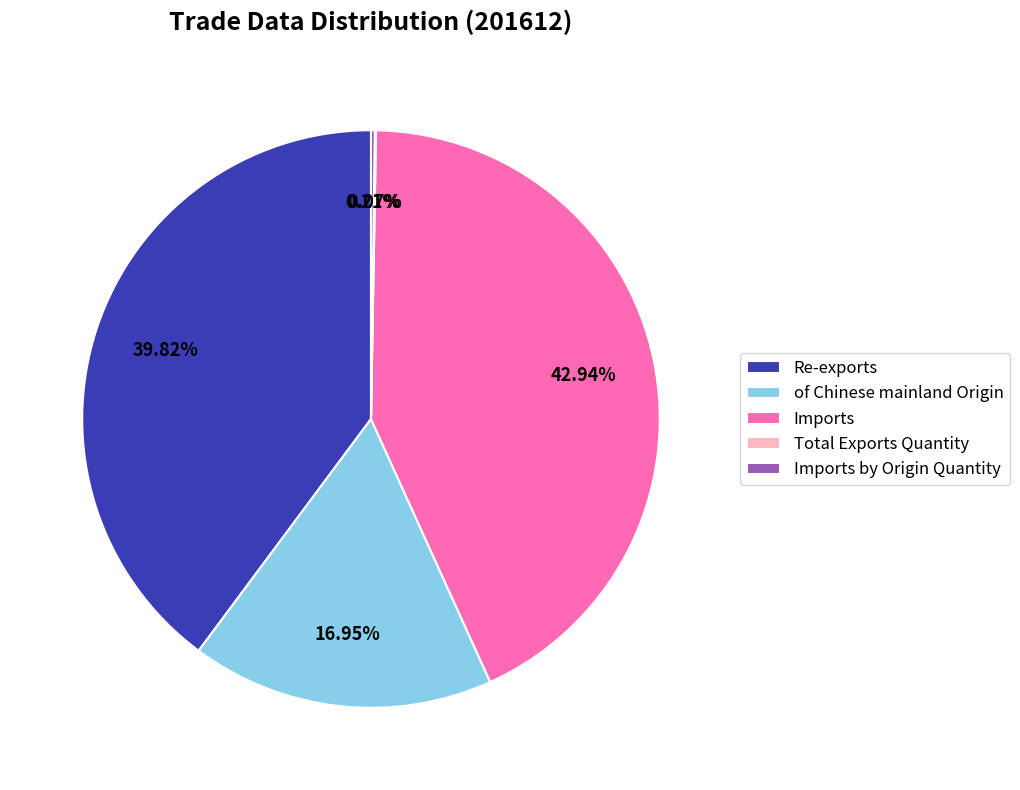

Is Re-exports the majority of the pie?

No